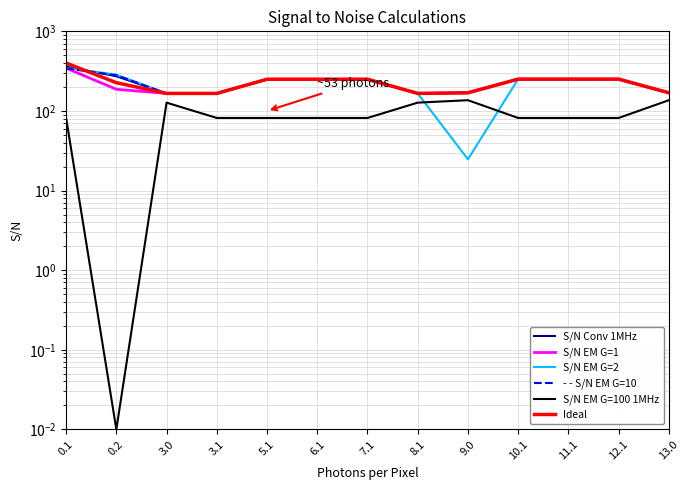

What is the spread (max minus min) of values at 6.1?

168.4